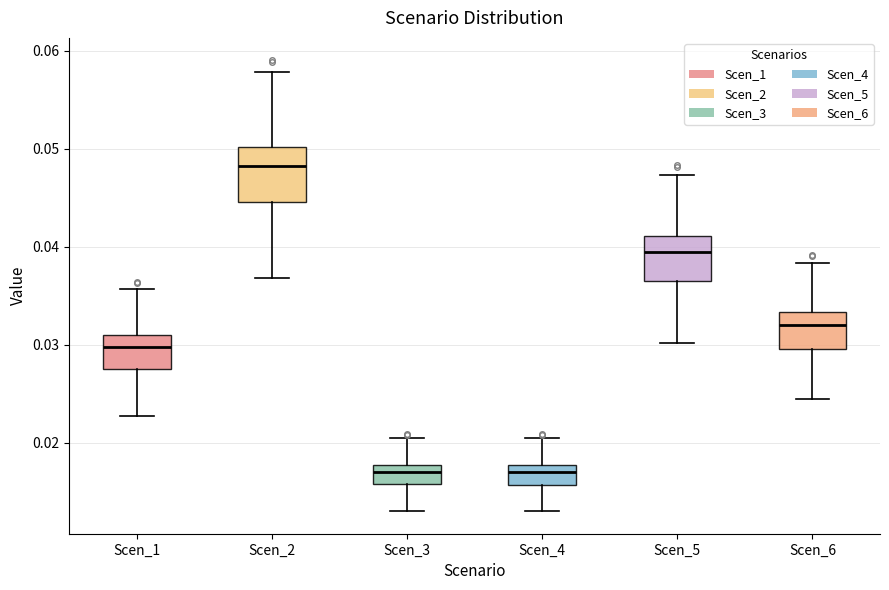

Reading left to right, read every box against the y-axis: the position of its median line, the range the box covers, and the ends of its whiskers. The values are not printed on the chart, so give them approximately, as read against the axis.

Scen_1: median 0.030, box 0.028 to 0.031, whiskers 0.023 to 0.036
Scen_2: median 0.048, box 0.045 to 0.050, whiskers 0.037 to 0.058
Scen_3: median 0.017, box 0.016 to 0.018, whiskers 0.013 to 0.020
Scen_4: median 0.017, box 0.016 to 0.018, whiskers 0.013 to 0.020
Scen_5: median 0.039, box 0.036 to 0.041, whiskers 0.030 to 0.047
Scen_6: median 0.032, box 0.030 to 0.033, whiskers 0.024 to 0.038